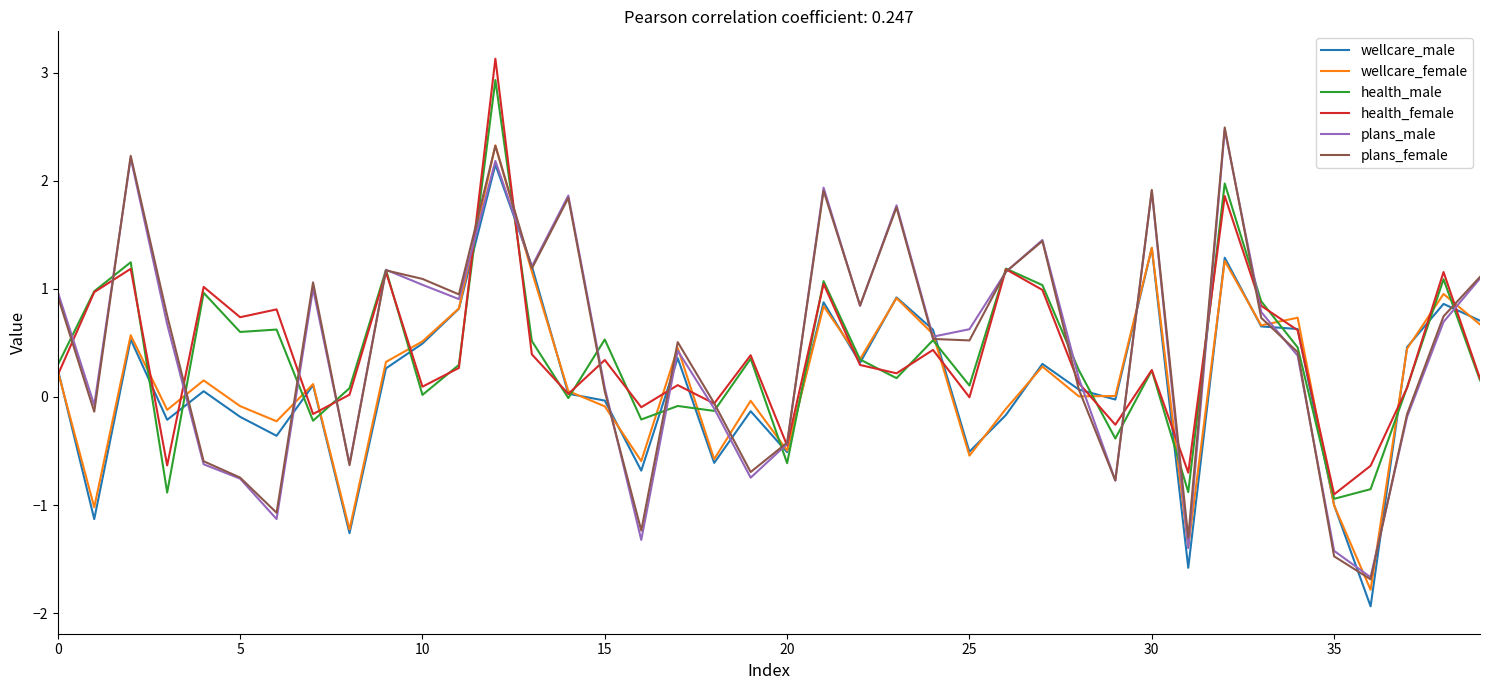

True or false: wellcare_female and plans_male intersect in this chart.

True